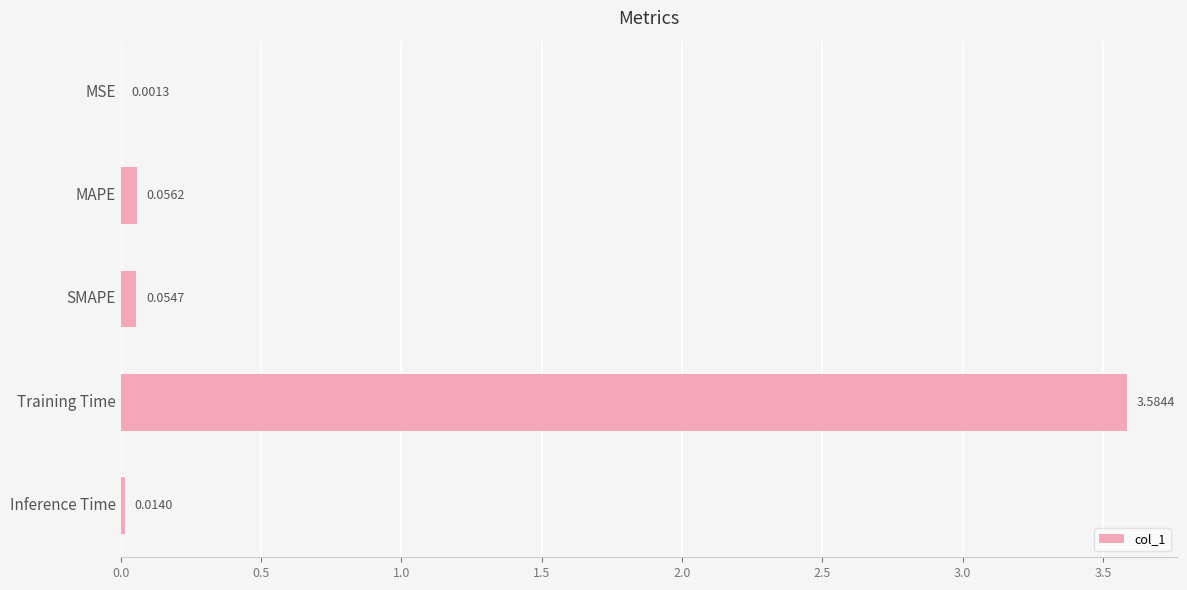

Where is the data nearest to the value 1?

MAPE